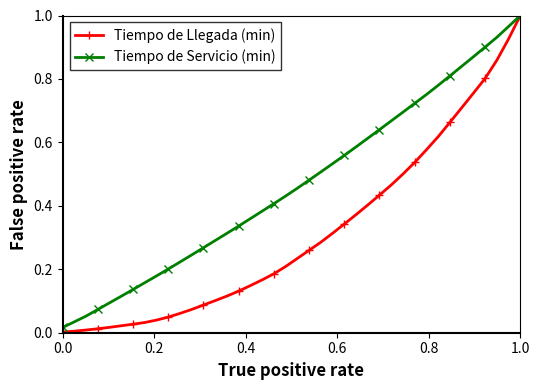

True or false: Tiempo de Servicio (min) has more than 1 interior local peaks.

False